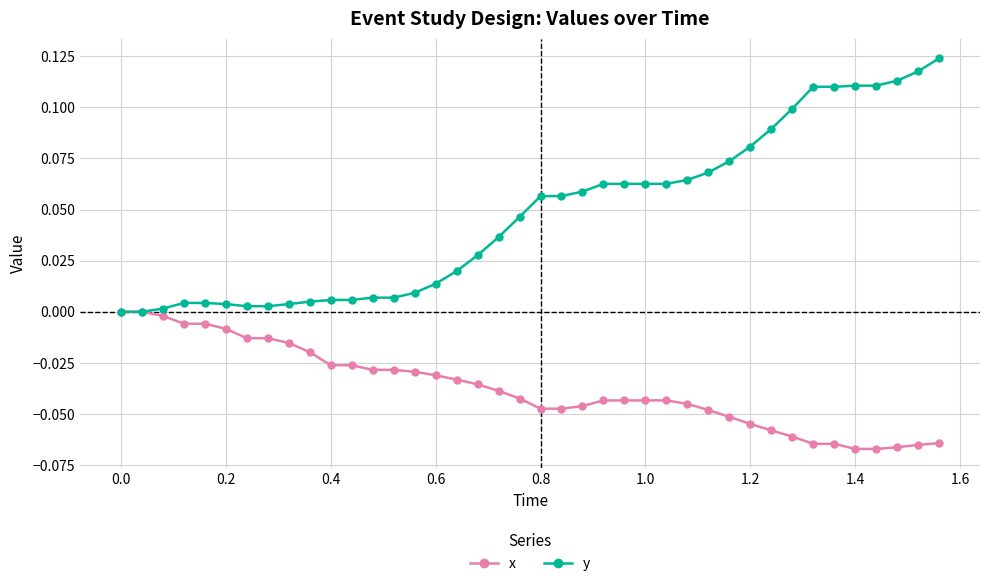

List the series in order of their peak value, lowest first.

x, y